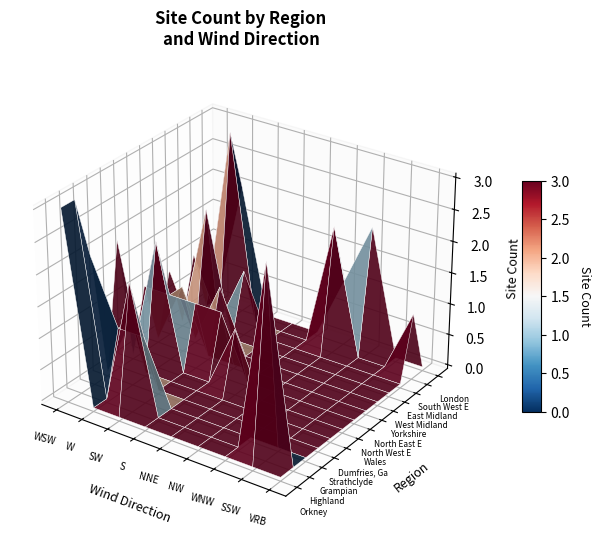

What is the spread (max minus min) of values at SW?

2